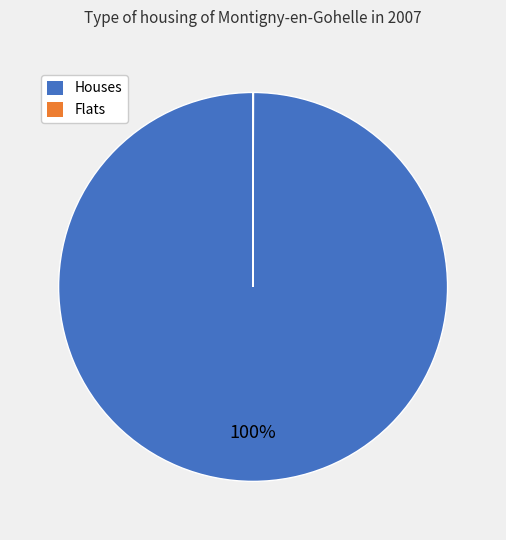

To the nearest percent, what is the difference between the largest and smallest slice percentages?

100%